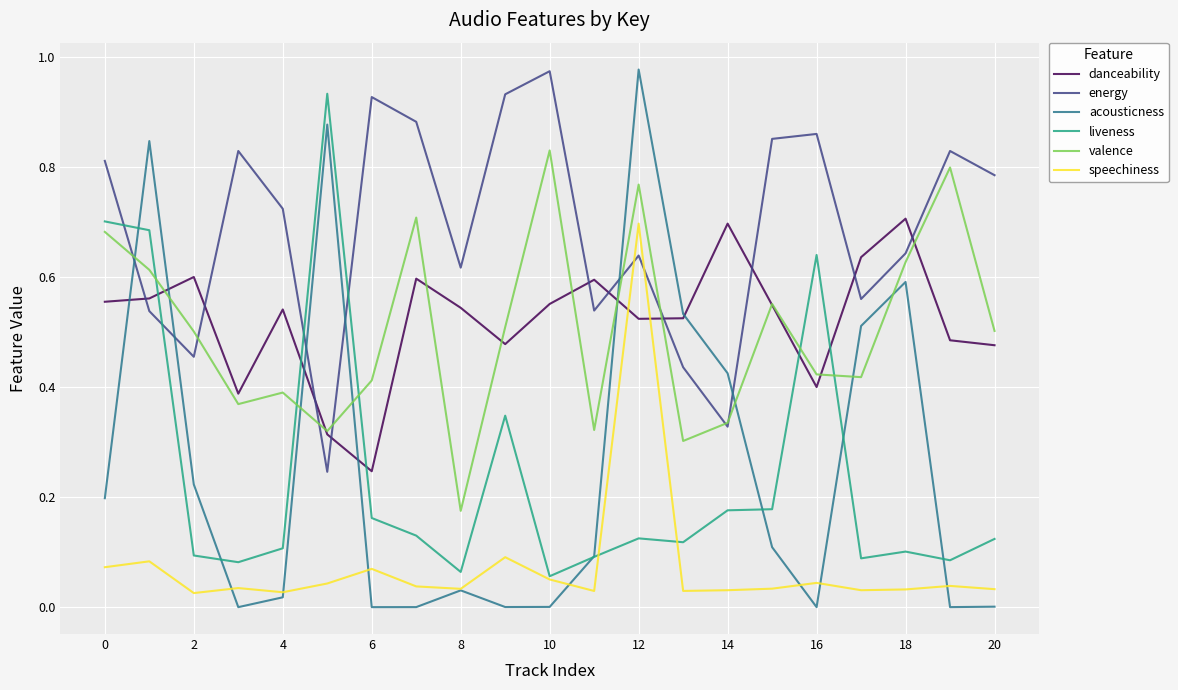

How many times do acousticness and valence cross each other?

8